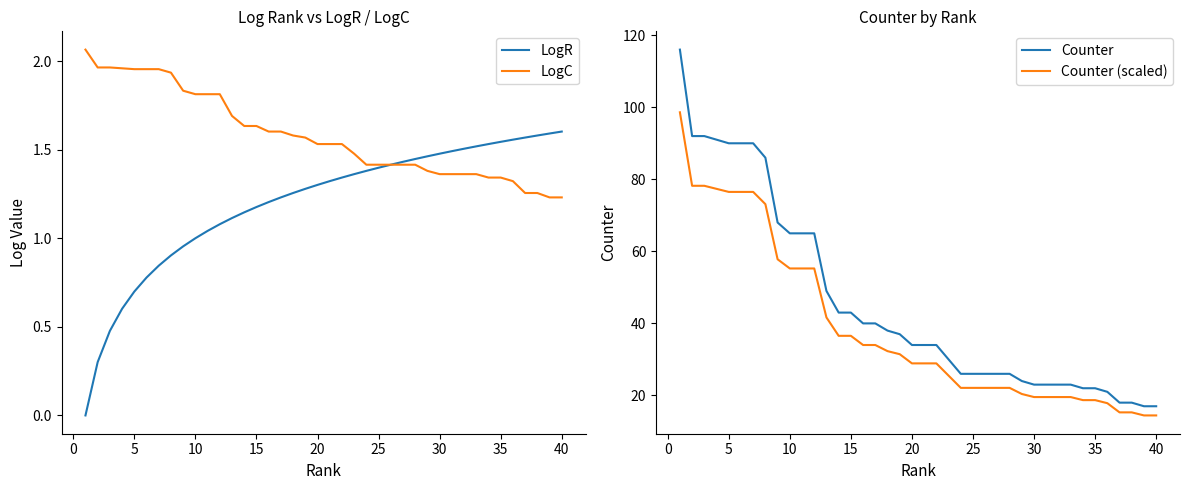

What is the maximum value for Counter?

116.0